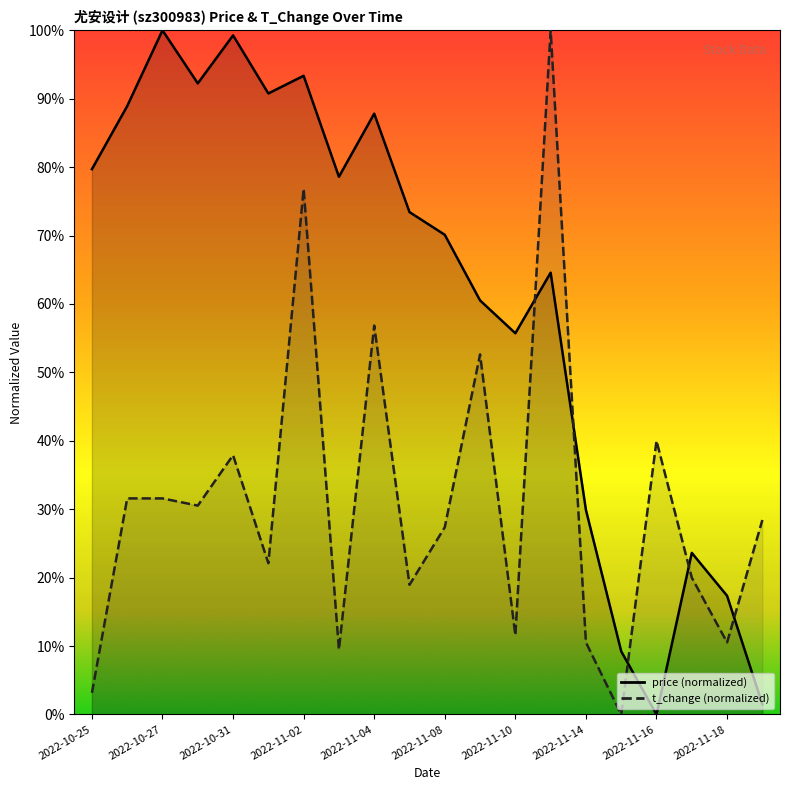

True or false: t_change and price intersect in this chart.

True